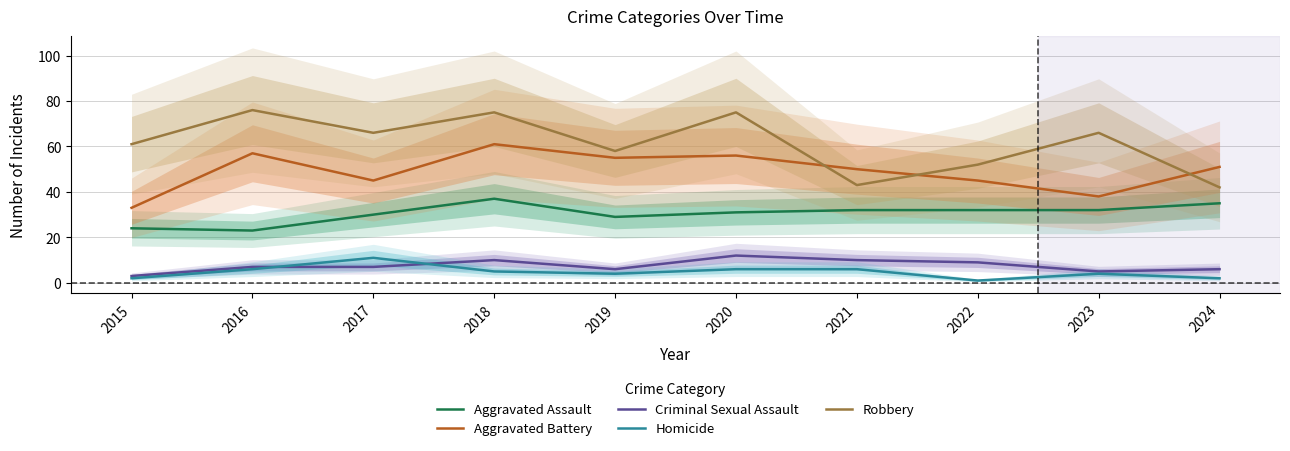

Reading left to right, what are all the values shown in this chart?

Aggravated Assault: 2015=24	2016=23	2017=30	2018=37	2019=29	2020=31	2021=32	2022=32	2023=32	2024=35
Aggravated Battery: 2015=33	2016=57	2017=45	2018=61	2019=55	2020=56	2021=50	2022=45	2023=38	2024=51
Criminal Sexual Assault: 2015=3	2016=7	2017=7	2018=10	2019=6	2020=12	2021=10	2022=9	2023=5	2024=6
Homicide: 2015=2	2016=6	2017=11	2018=5	2019=4	2020=6	2021=6	2022=1	2023=4	2024=2
Robbery: 2015=61	2016=76	2017=66	2018=75	2019=58	2020=75	2021=43	2022=52	2023=66	2024=42